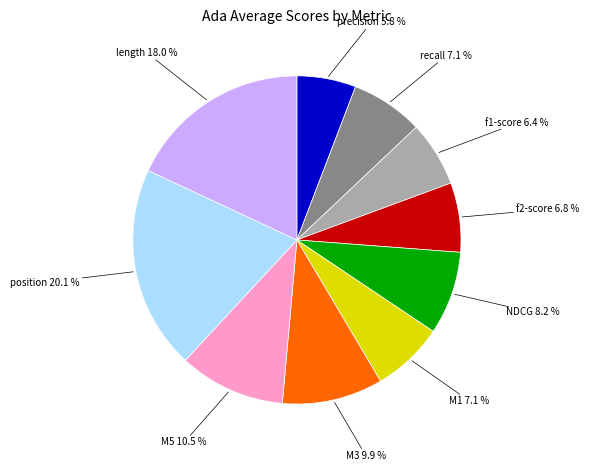

Does any single category account for the majority?

No